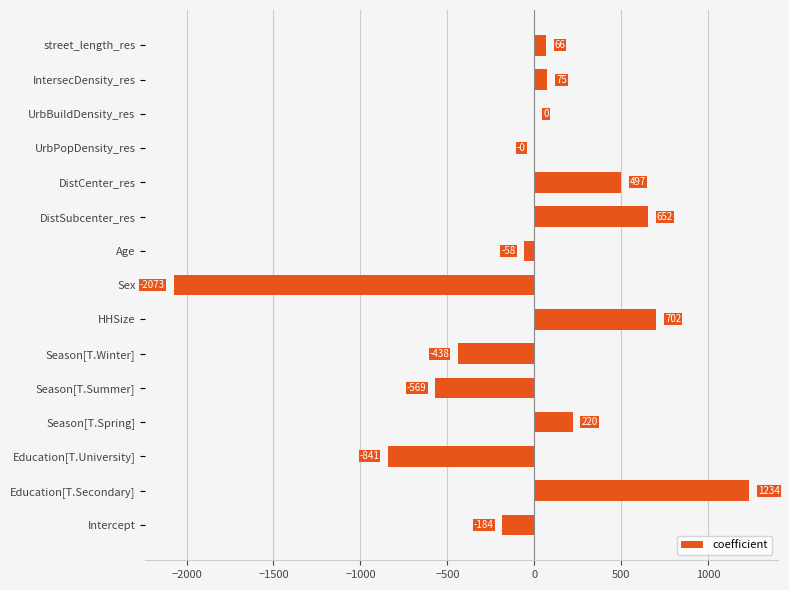

Which category has the highest value across all series?

Education[T.Secondary]